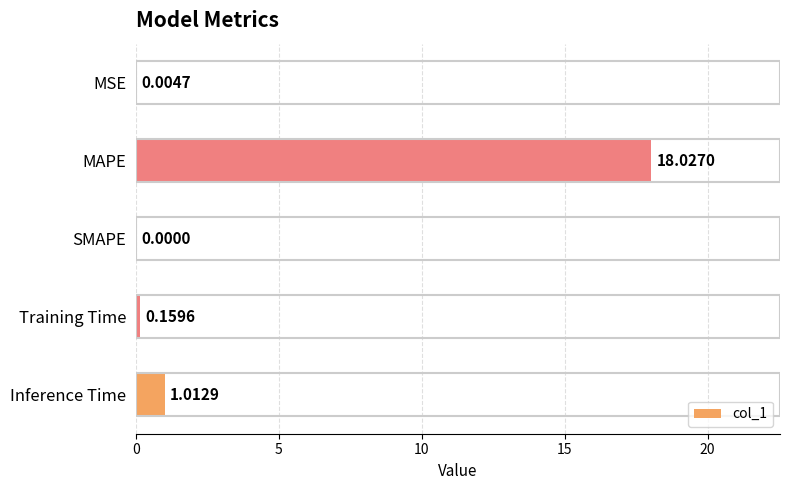

Between SMAPE and MSE, which is larger?

MSE